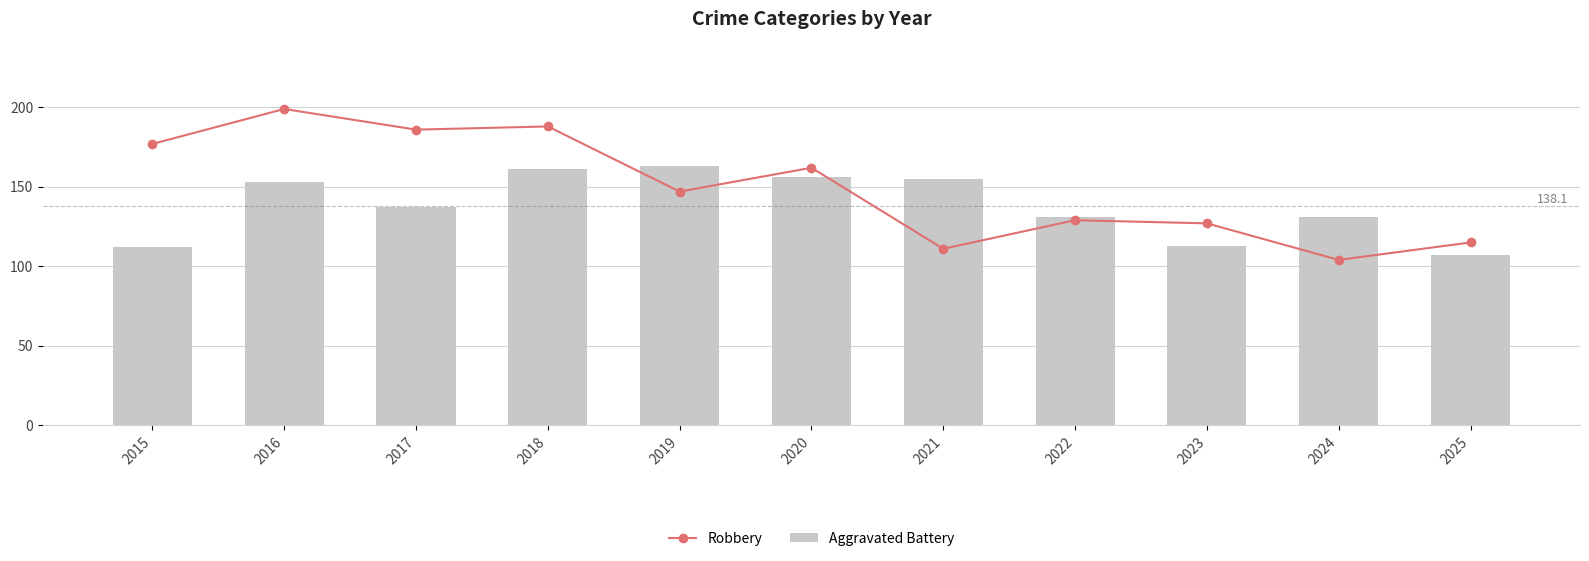

The Aggravated Battery series shows 183 at 2025. True or false?

False